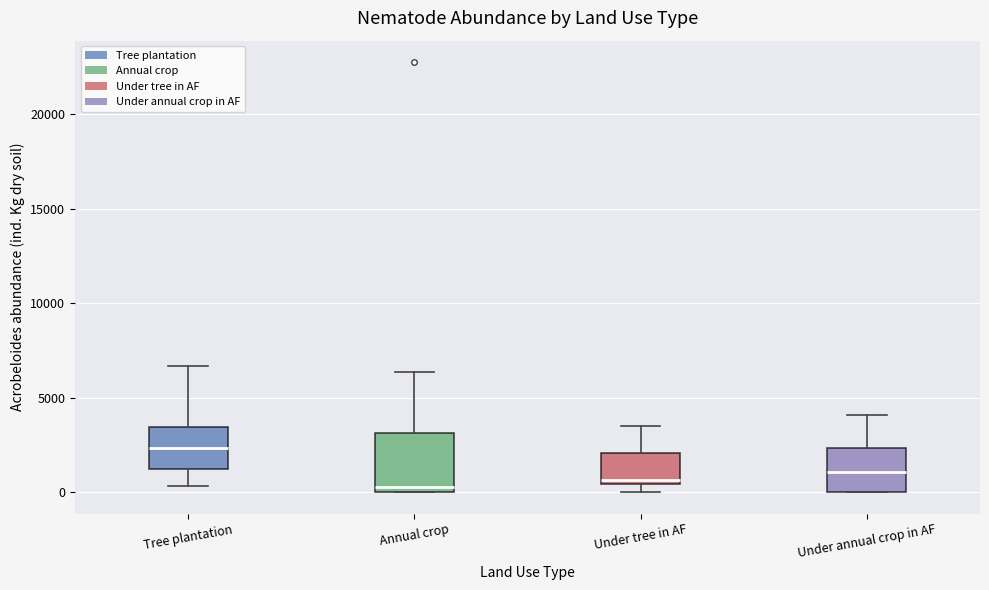

Comparing the boxes themselves (not the whiskers), which one is the tallest?

Annual crop